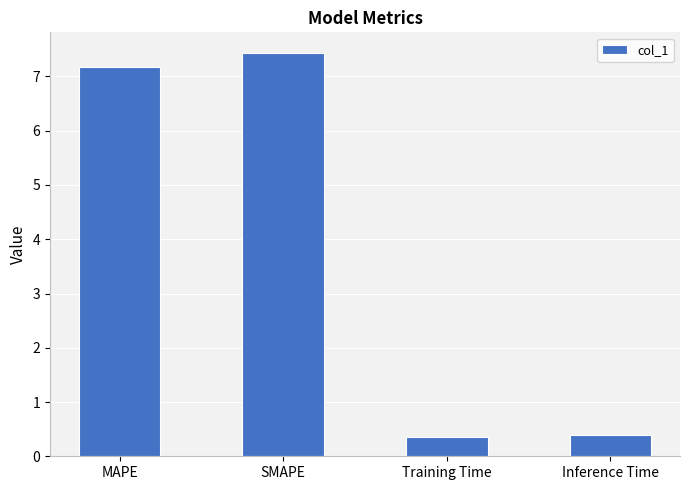

What position from the right is MAPE?

4